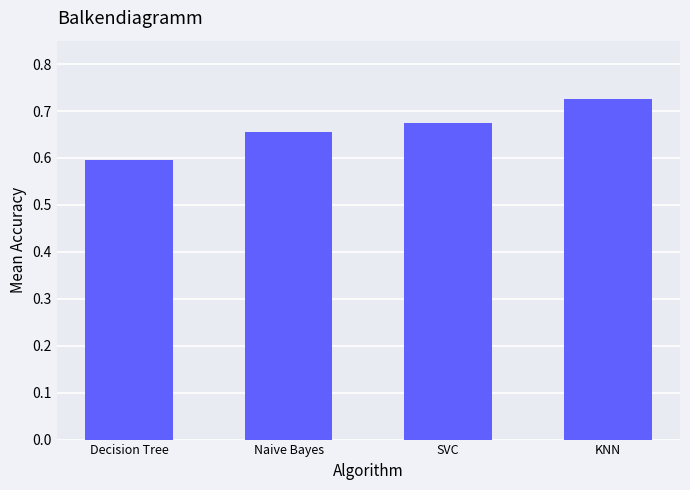

What is the smallest value displayed?

0.6